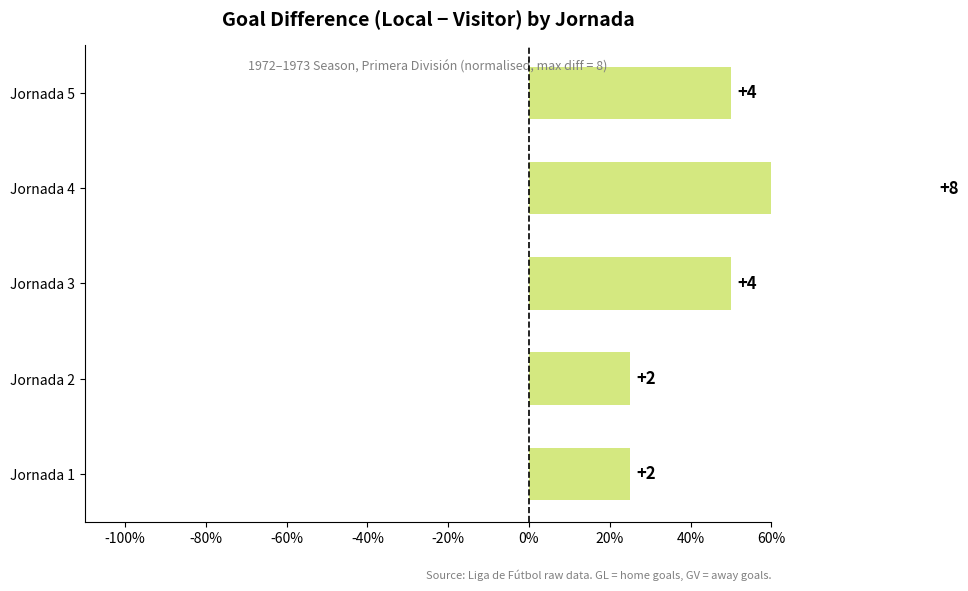

What is the value of the 2nd bar from the left?

25